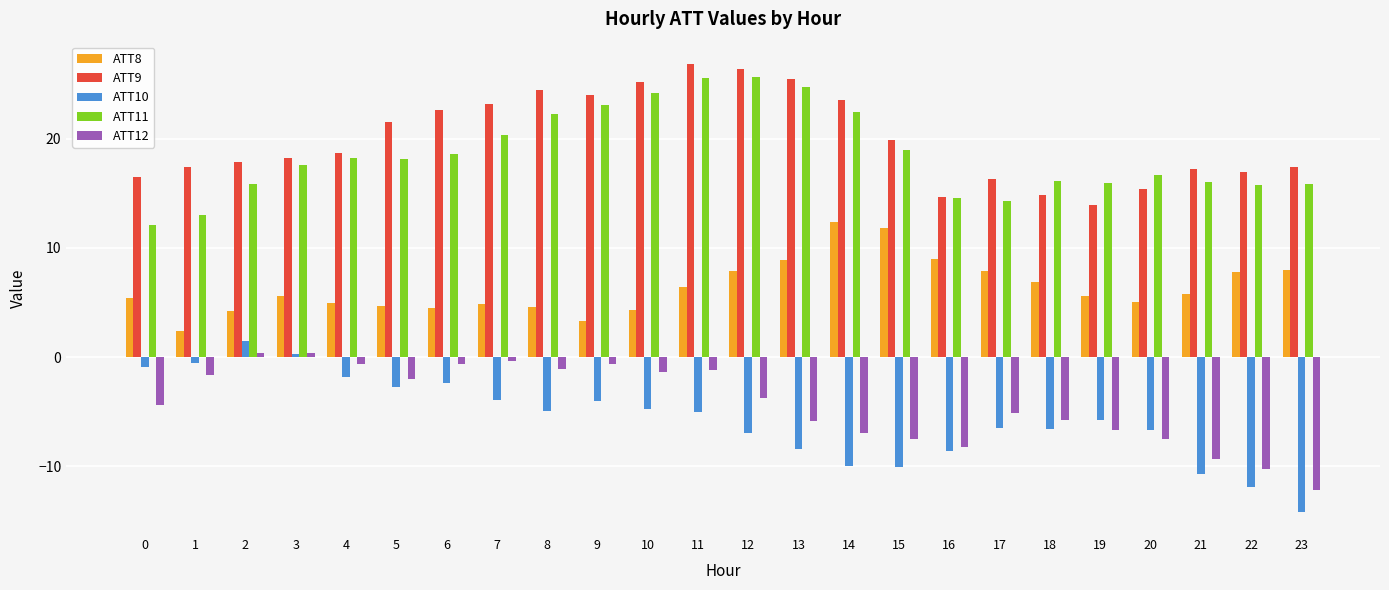

What is the total value across all series at 18?

25.5